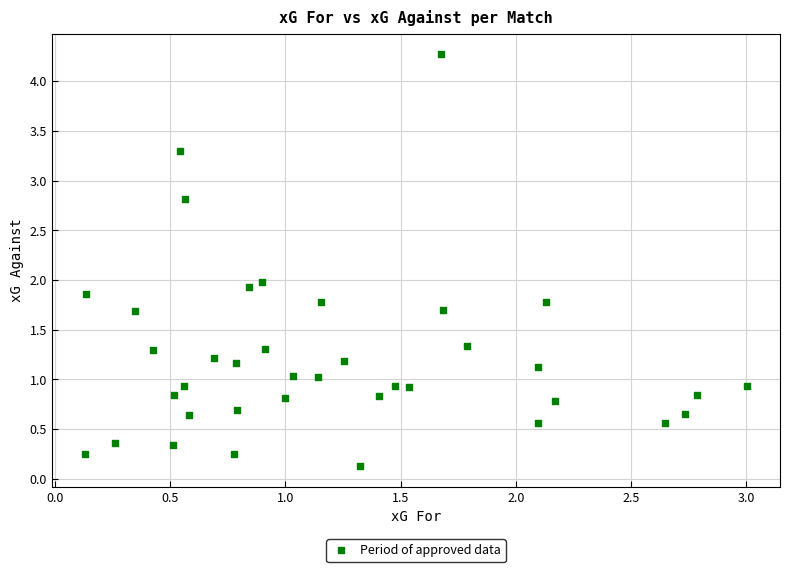

What is the range of Y values (max minus min)?

4.1